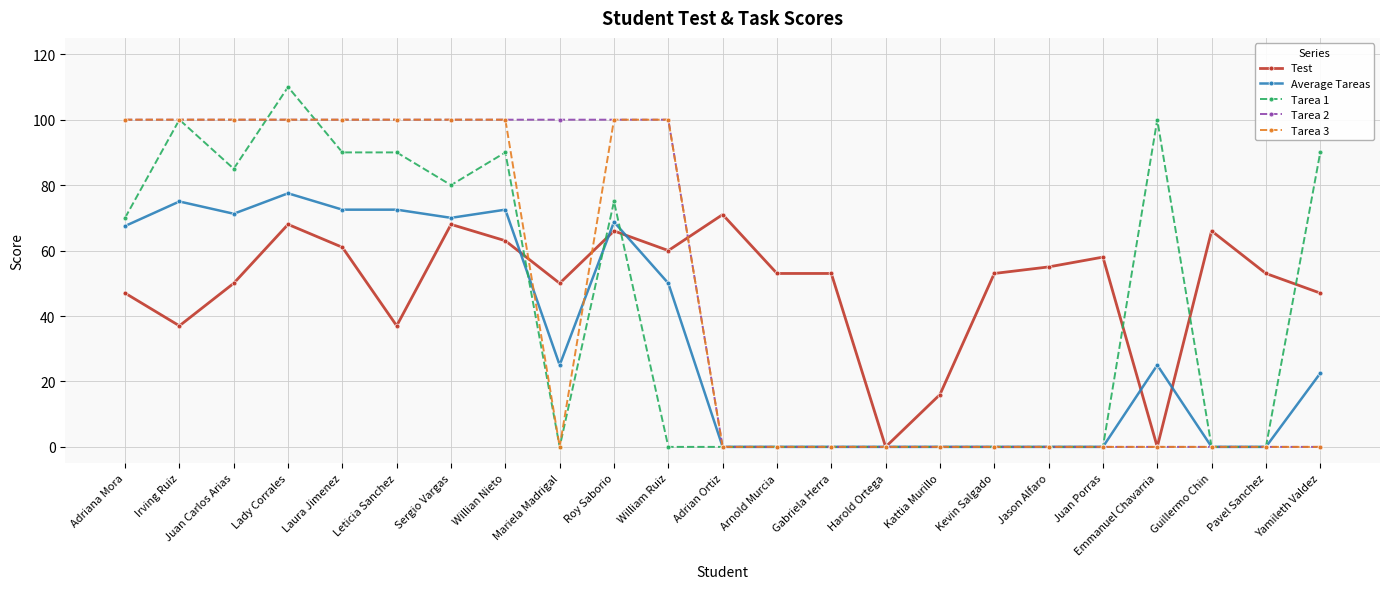

What is the difference between the maximum and second lowest values in the Tarea 3 series?

100.0